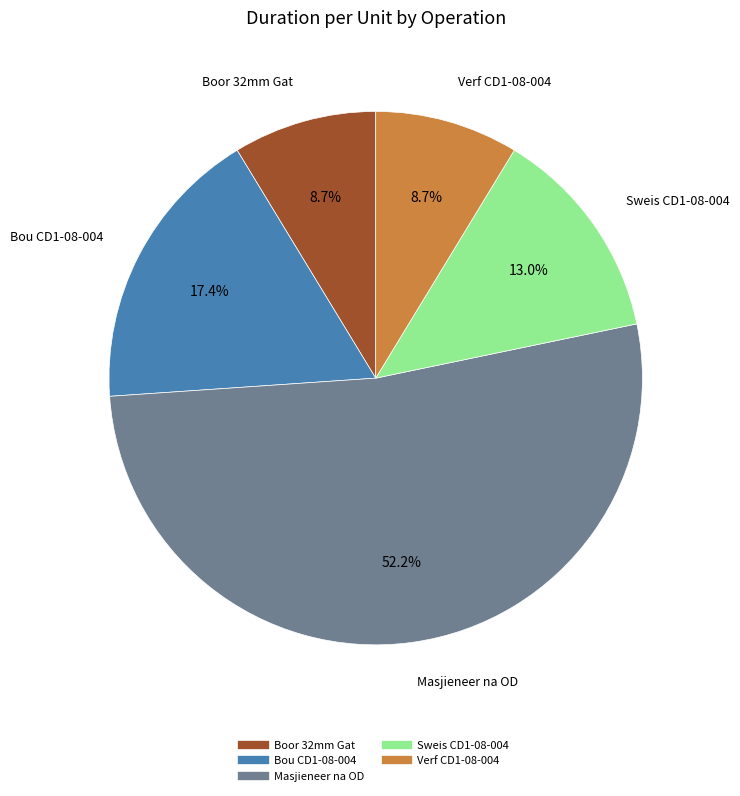

What percentage is the Bou CD1-08-004 slice, to the nearest percent?

17%